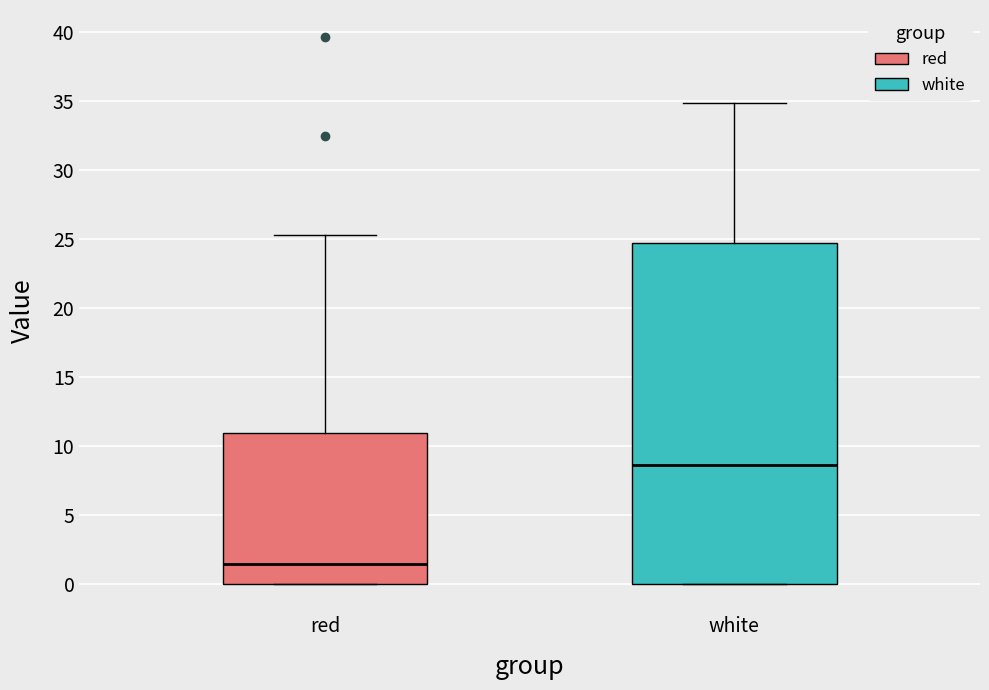

Which box has the highest median line?

white